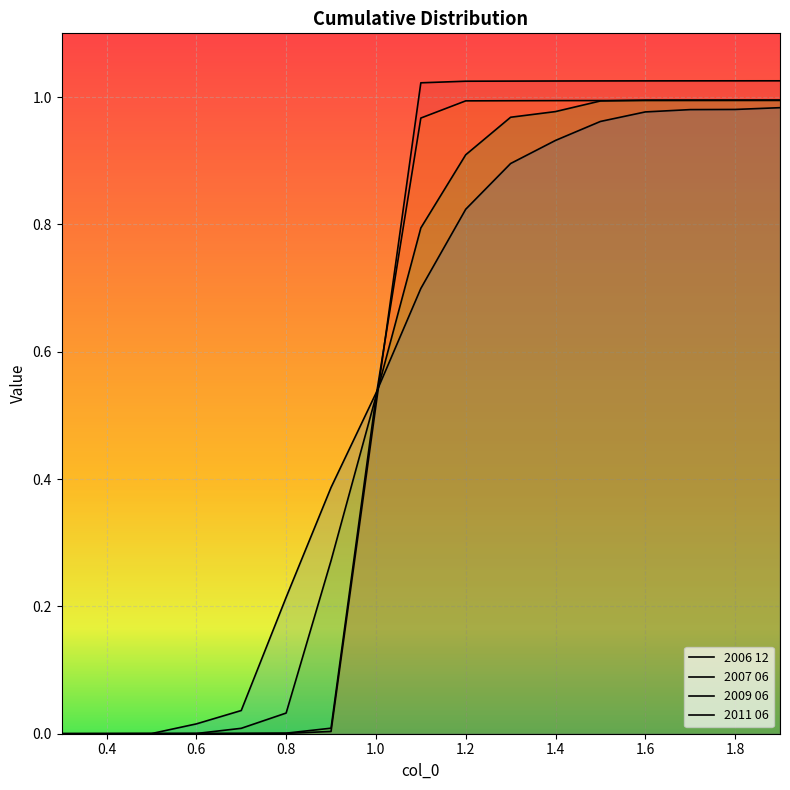

List the series in order of their peak value, lowest first.

2011 06, 2007 06, 2009 06, 2006 12